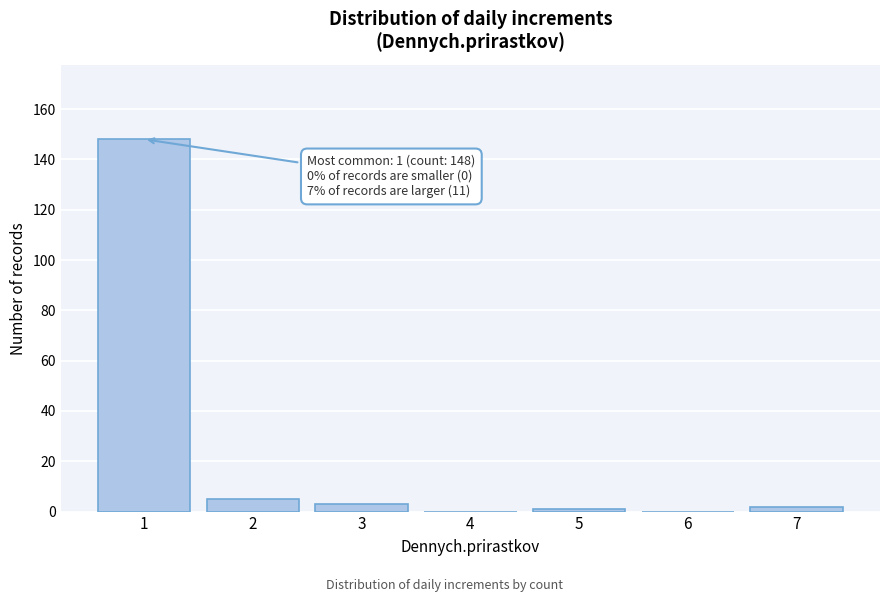

Reading left to right, what are all the values shown in this chart?

1=148	2=5	3=3	4=0	5=1	6=0	7=2